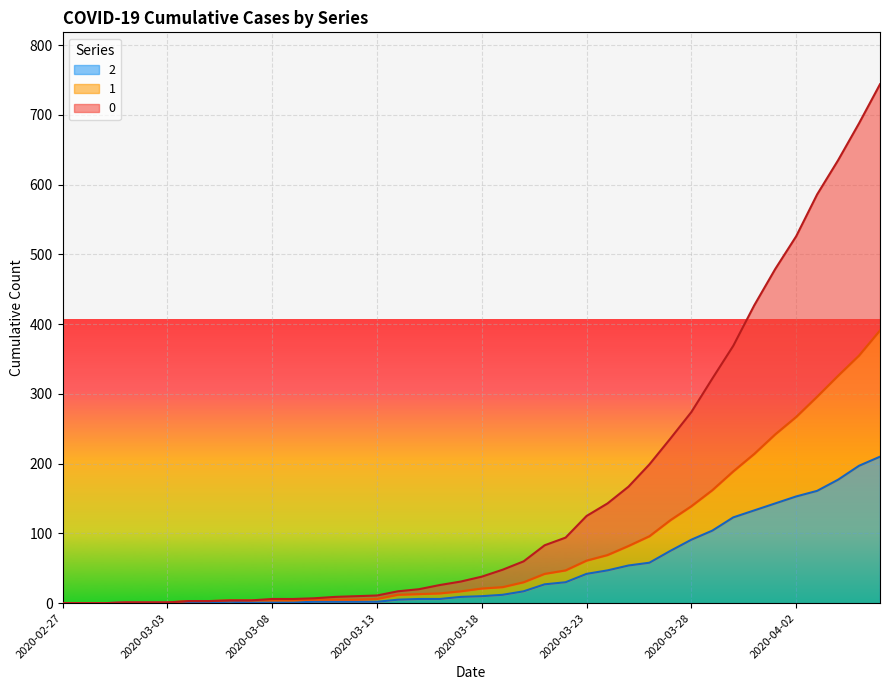

What is the value of the 0 point at the 36th from the left?

526